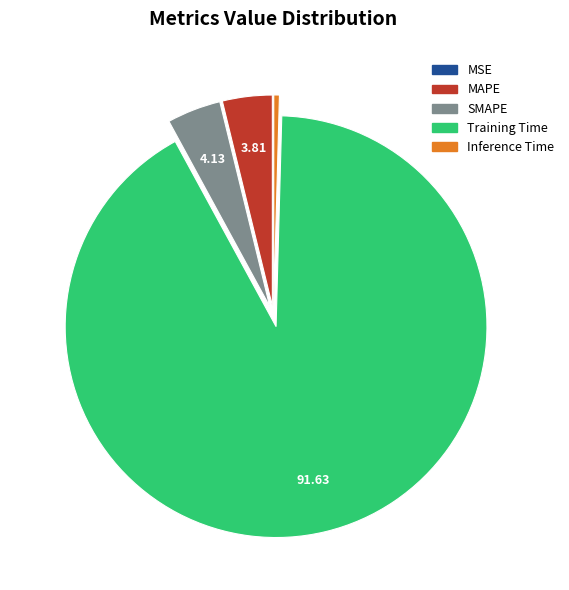

Does any single category account for the majority?

Yes